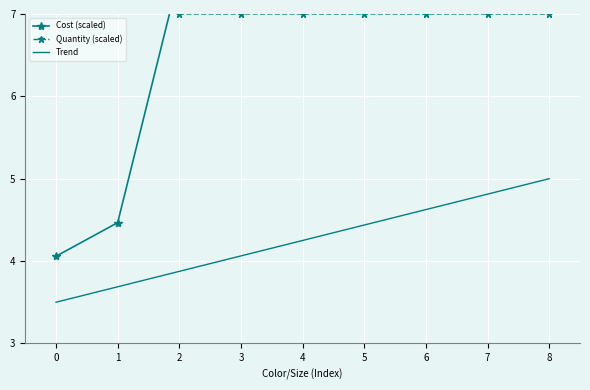

Which series has the widest spread of values?

Quantity (scaled)